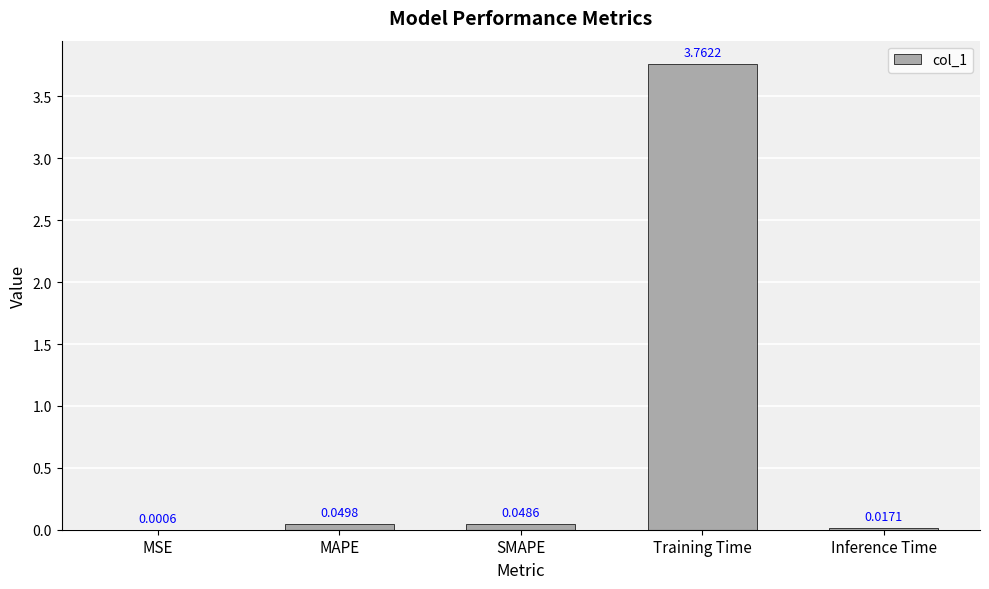

Are the bars horizontal?

No